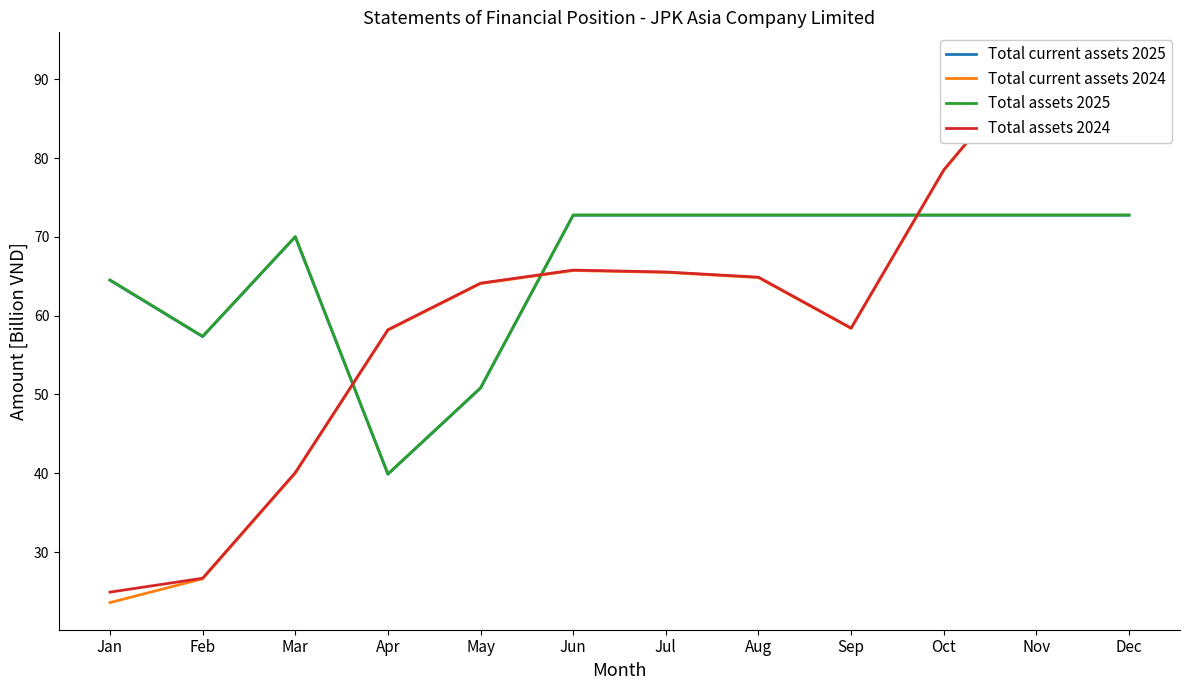

Reading left to right, extract all data points from this chart.

Total current assets 2025: Jan=64.5	Feb=57.3	Mar=70.0	Apr=39.9	May=50.8	Jun=72.7	Jul=72.7	Aug=72.7	Sep=72.7	Oct=72.7	Nov=72.7	Dec=72.7
Total current assets 2024: Jan=23.6	Feb=26.6	Mar=40.0	Apr=58.2	May=64.1	Jun=65.7	Jul=65.5	Aug=64.8	Sep=58.4	Oct=78.5	Nov=92.5	Dec=83.1
Total assets 2025: Jan=64.5	Feb=57.4	Mar=70.0	Apr=39.9	May=50.8	Jun=72.8	Jul=72.8	Aug=72.8	Sep=72.8	Oct=72.8	Nov=72.8	Dec=72.8
Total assets 2024: Jan=24.9	Feb=26.7	Mar=40.1	Apr=58.2	May=64.1	Jun=65.8	Jul=65.5	Aug=64.9	Sep=58.4	Oct=78.5	Nov=92.5	Dec=83.1